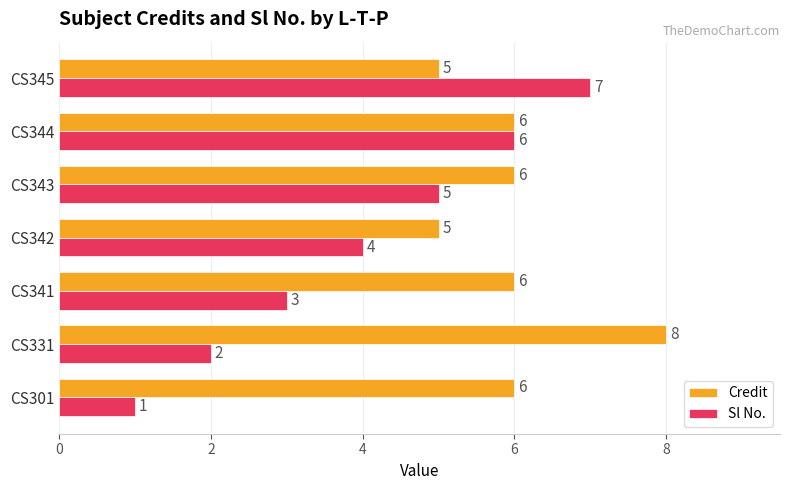

How many data points in Sl No. are less than 4?

3